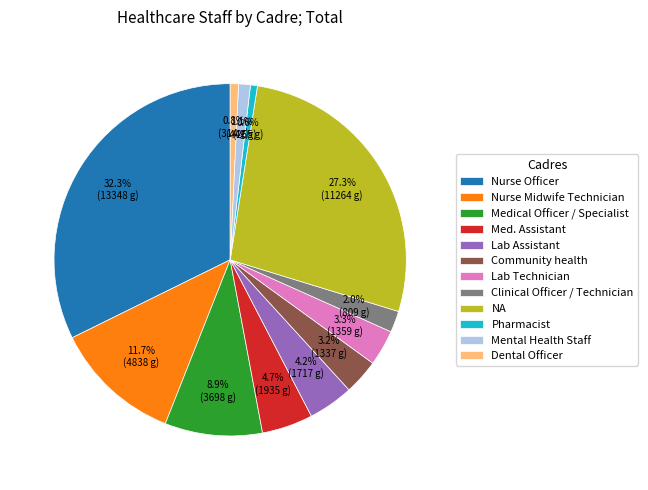

Which slice is the largest?

Nurse Officer